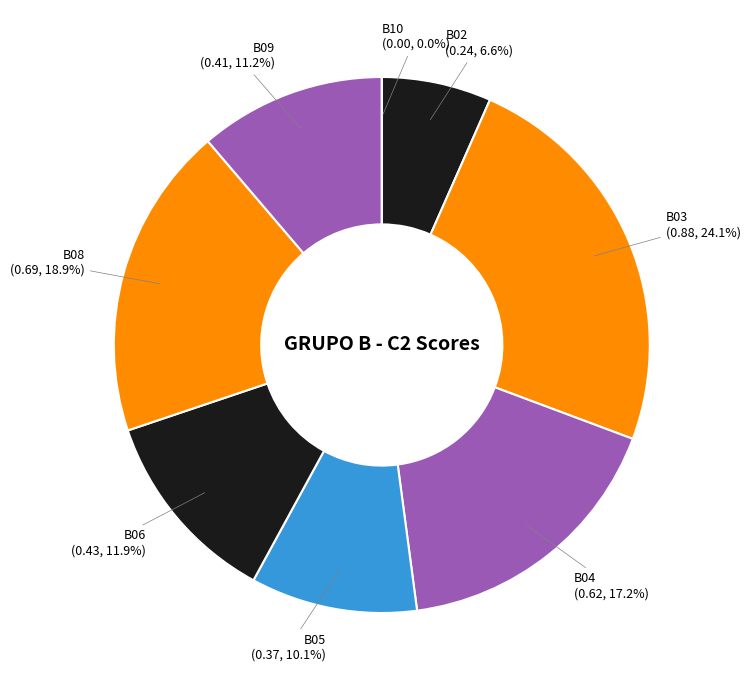

What is the smallest slice in the pie chart?

B10